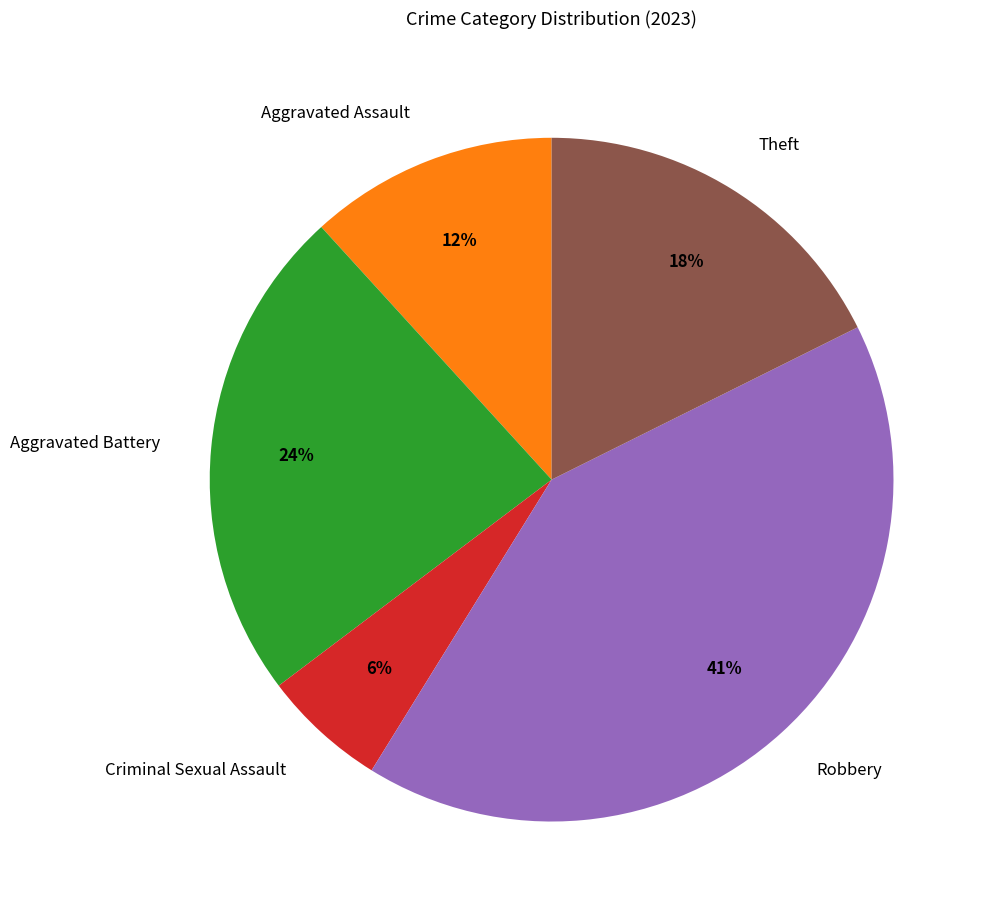

Between Theft and Robbery, which is larger?

Robbery